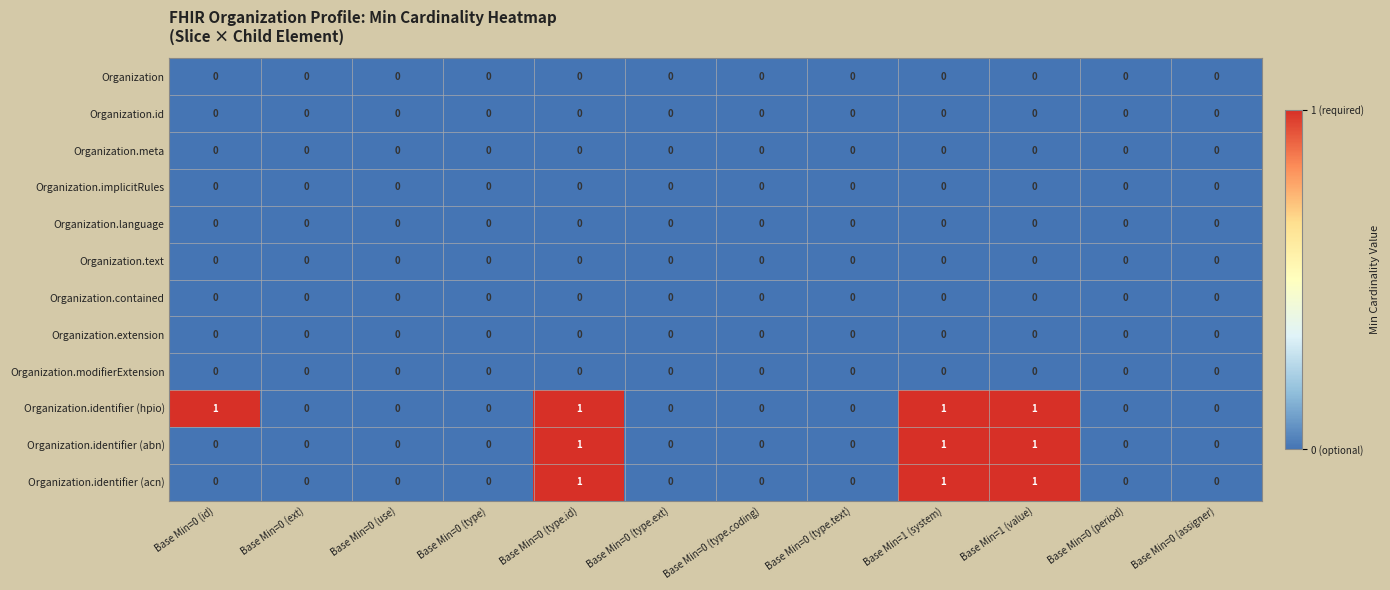

How many Organization.identifier (hpio) values are between 0 and 1?

12